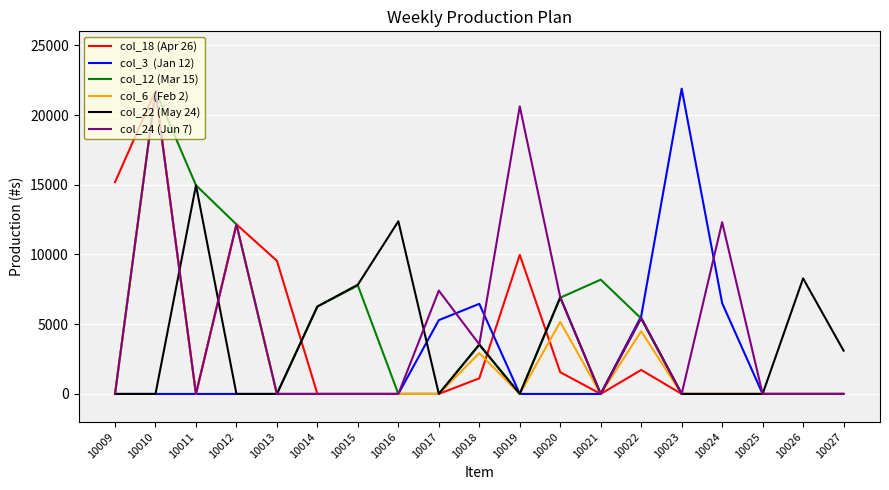

What is the total value across all series at 10024?

18822.8